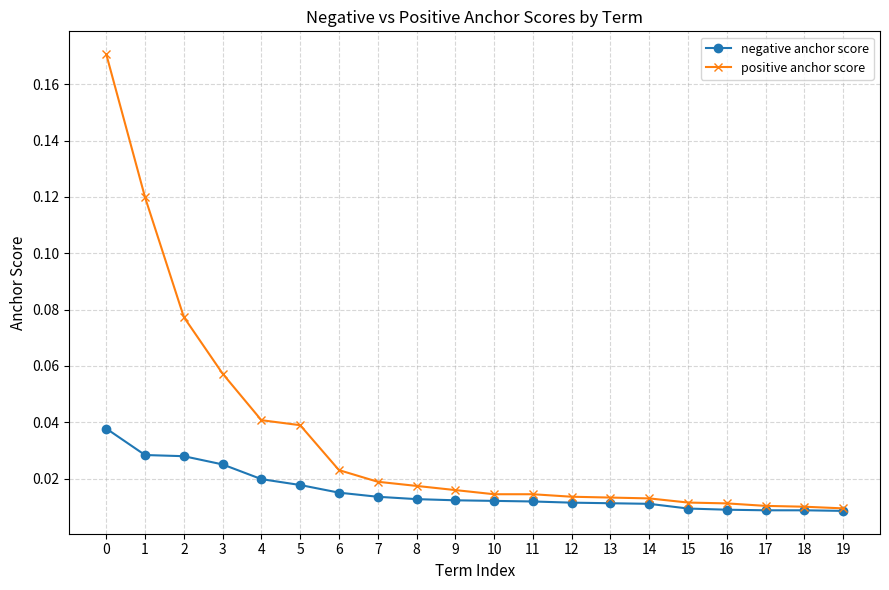

At how many categories does at least one series exceed 0?

20